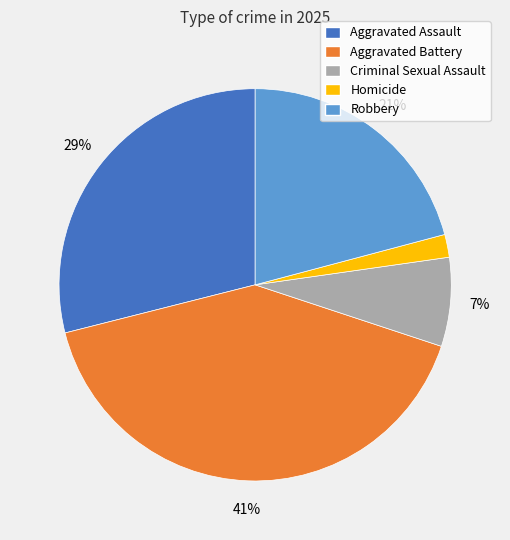

Rank the categories by value from lowest to highest.

Homicide, Criminal Sexual Assault, Robbery, Aggravated Assault, Aggravated Battery